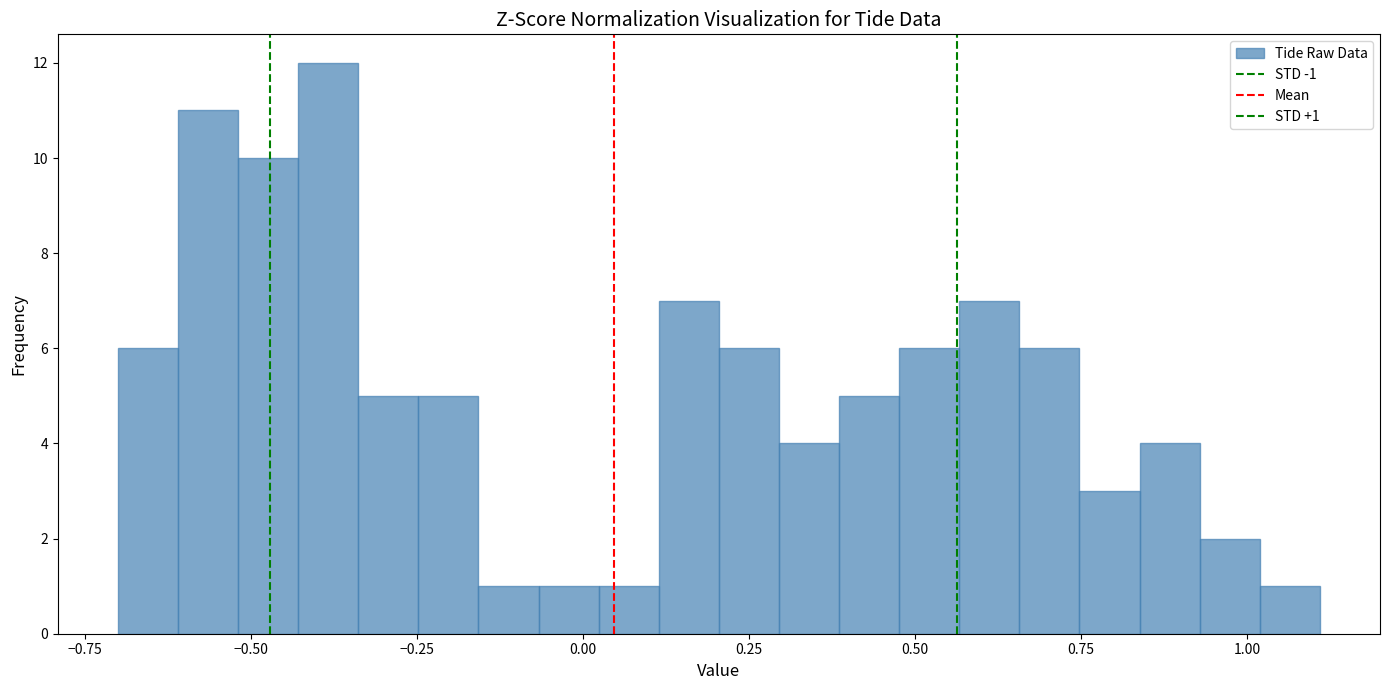

Read against the x-axis, roughly where is the centre of the tallest bar?

-0.40